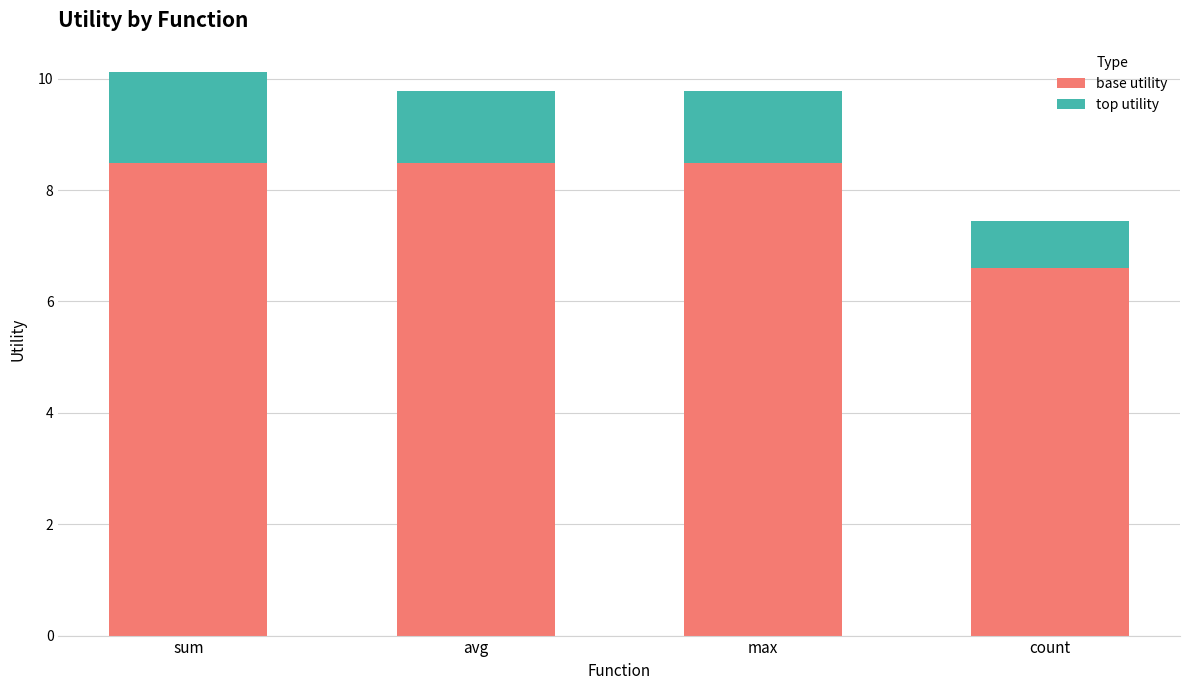

Reading right to left, transcribe the values for base utility.

count=6.6	max=8.5	avg=8.5	sum=8.5